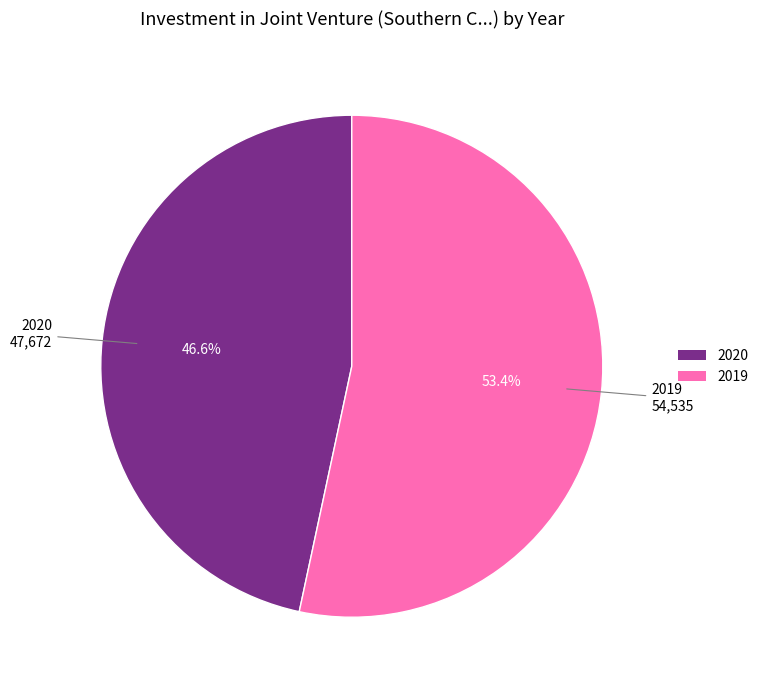

Count the number of slices in the pie.

2